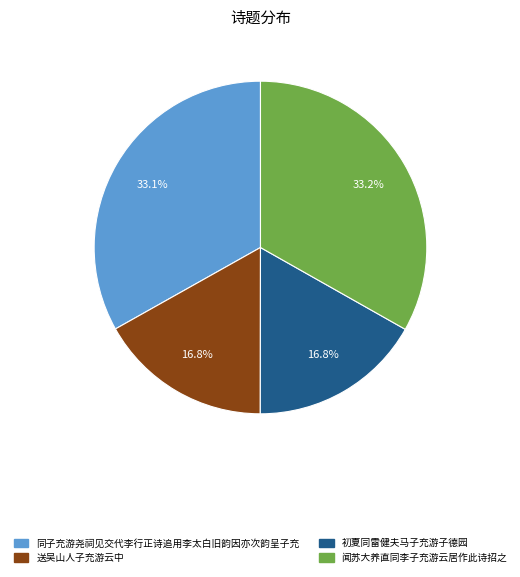

True or false: 初夏同雷健夫马子充游子德园 accounts for 17% of the total.

True